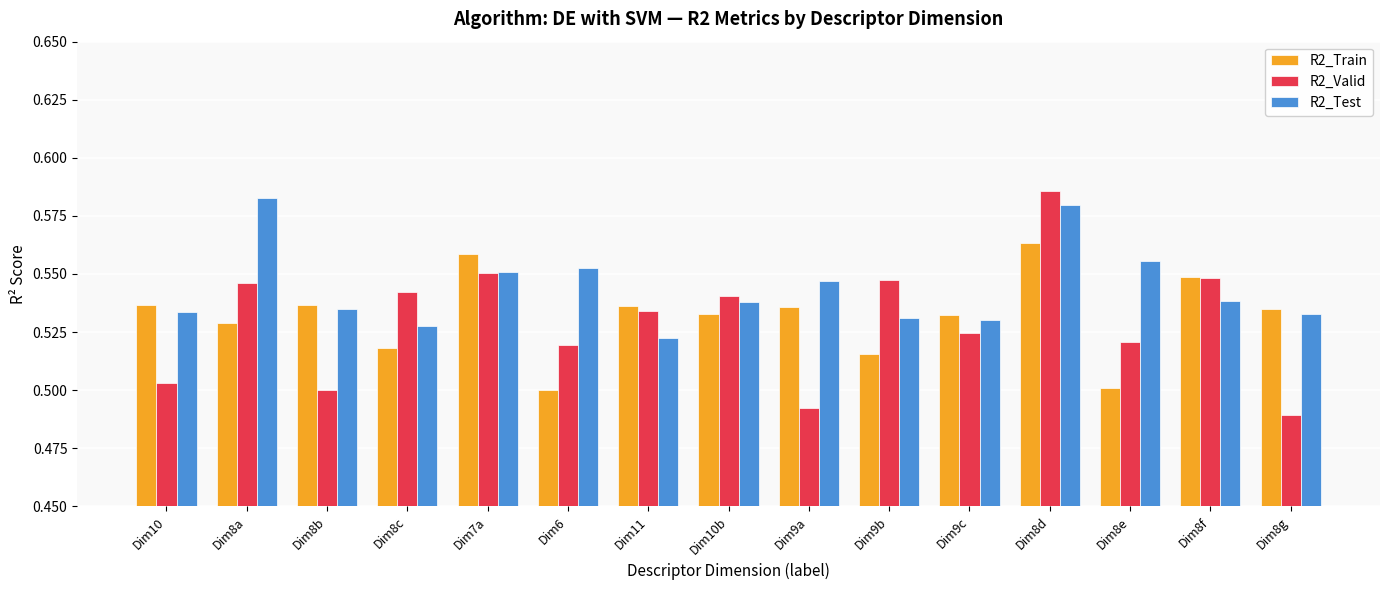

The value of R2_Train at Dim8d is 0.2. True or false?

False